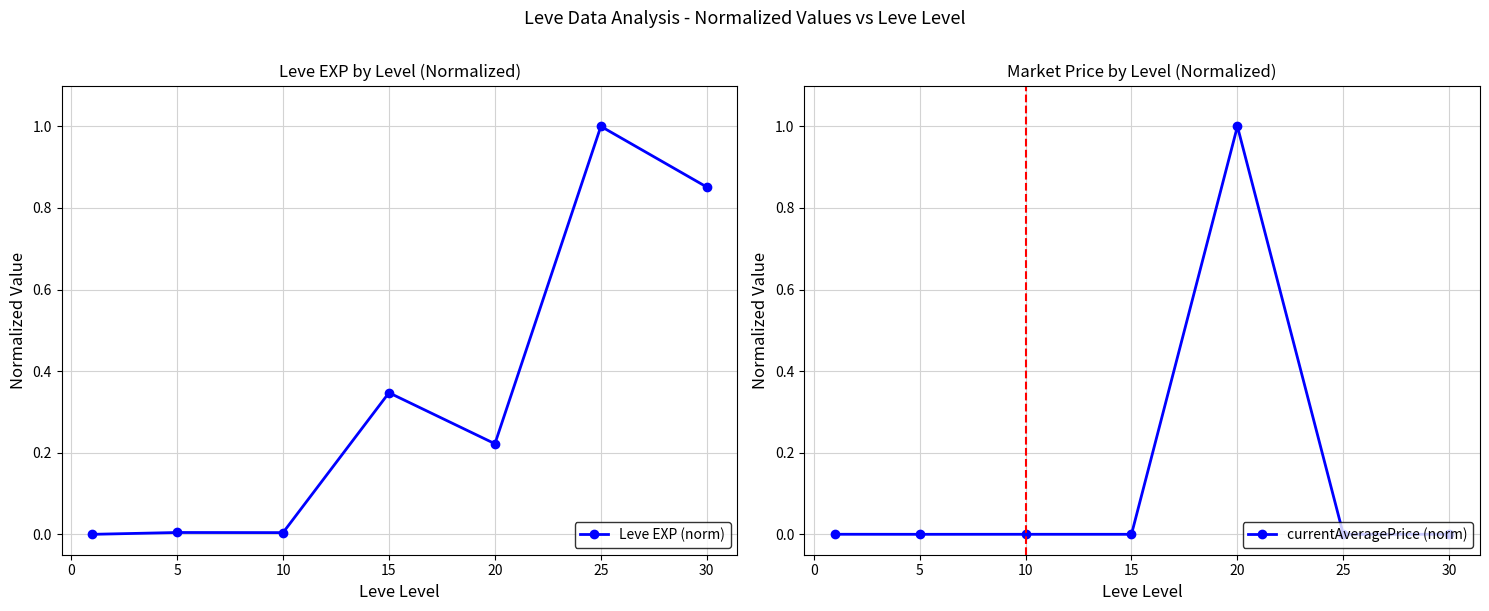

At which label does Leve EXP (norm) reach its peak?

25